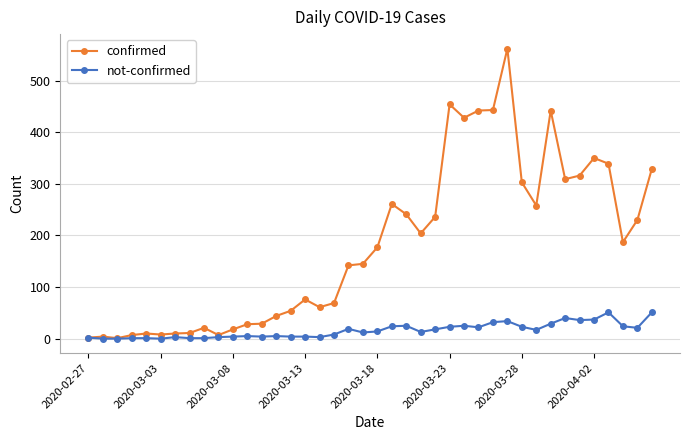

In confirmed, how many points are higher than both neighbors (excluding endpoints)?

9